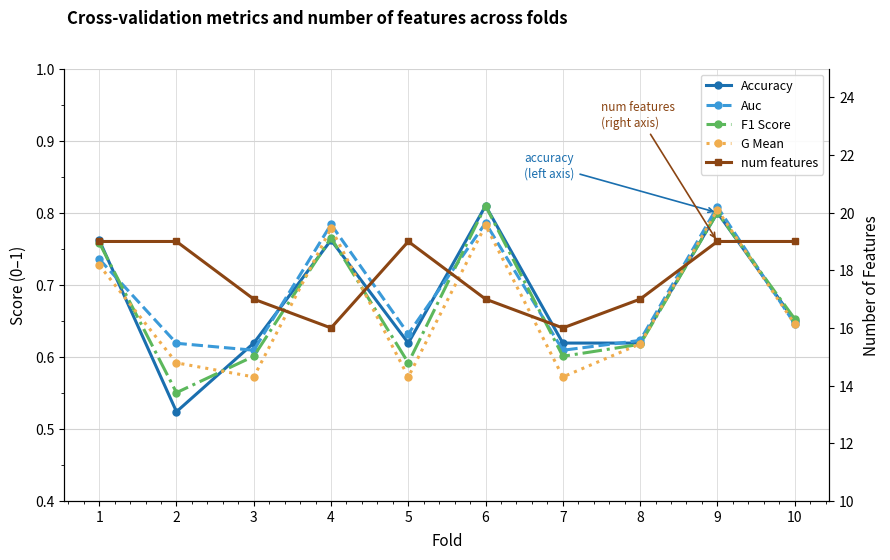

What is the value of the num features point at the 9th from the left?

19.0